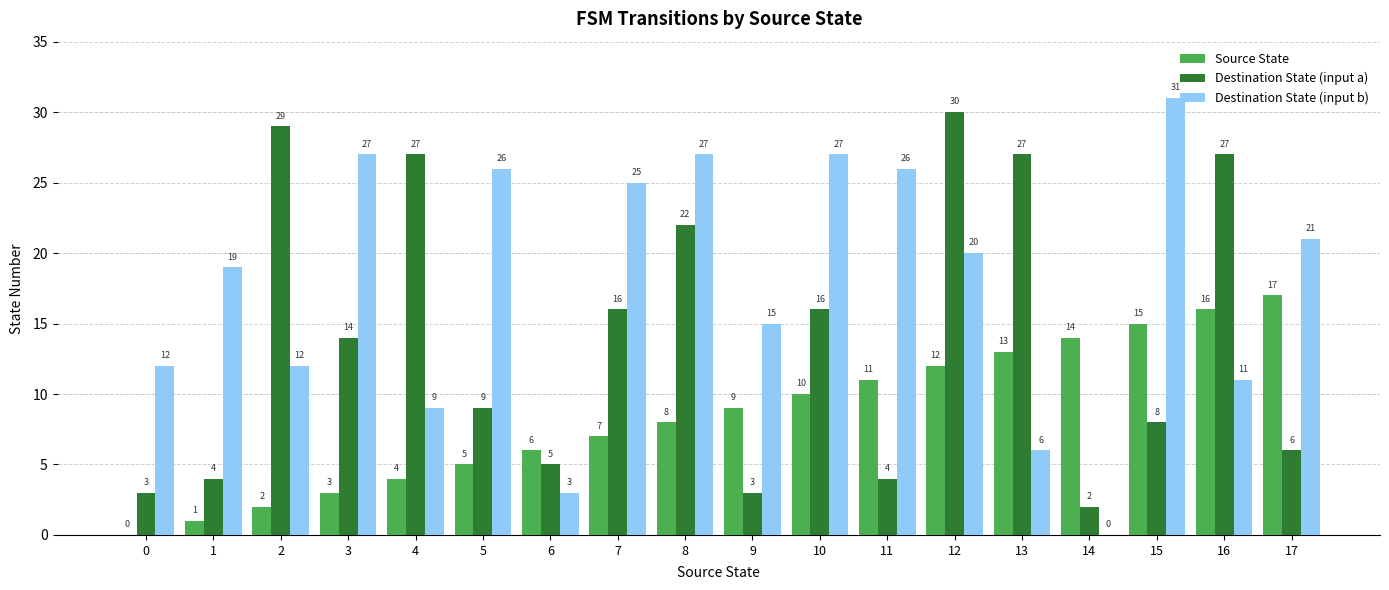

Is the value of Destination State (input b) at 0 greater than the value of Destination State (input a) at 5?

Yes